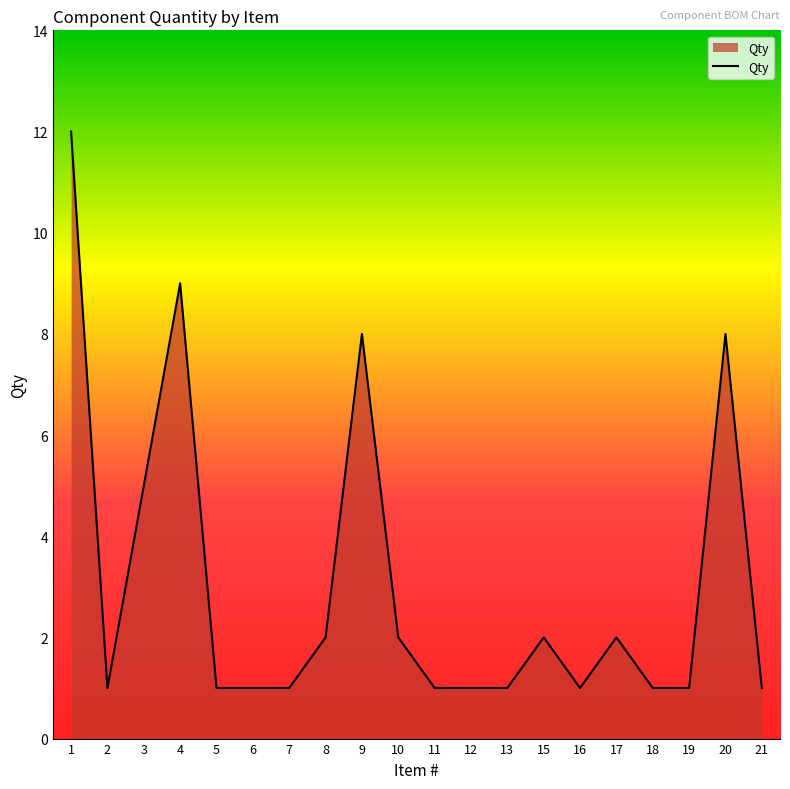

Reading left to right, extract all data points from this chart.

1=12	2=1	3=5	4=9	5=1	6=1	7=1	8=2	9=8	10=2	11=1	12=1	13=1	15=2	16=1	17=2	18=1	19=1	20=8	21=1